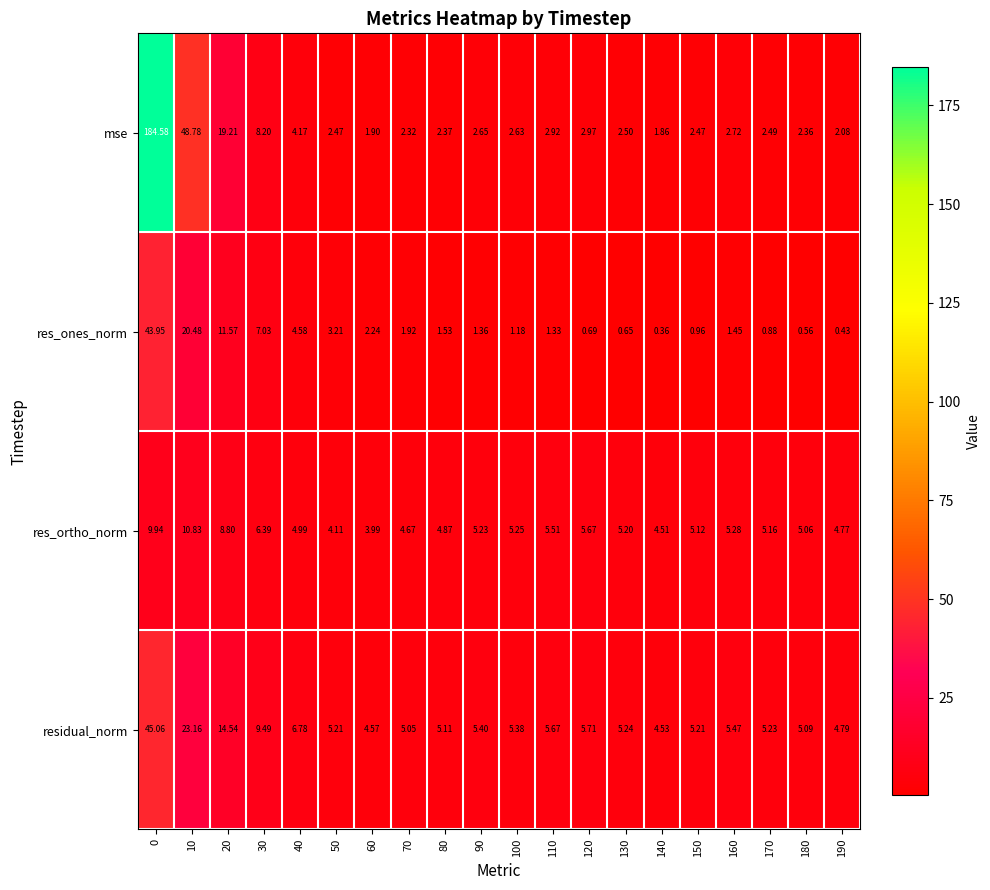

Rank the series at 170 from lowest to highest value.

res_ones_norm, mse, res_ortho_norm, residual_norm